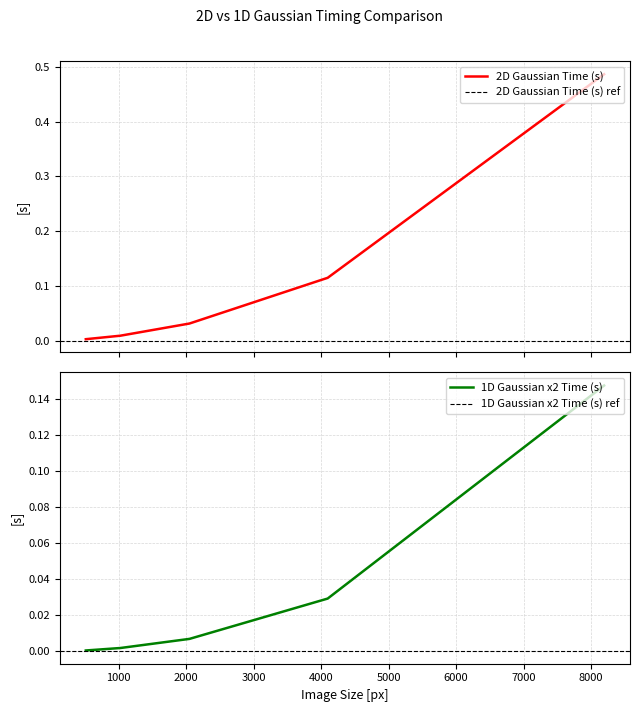

What is the difference between the 2D Gaussian Time (s) values at 8192 and 4096?

0.4